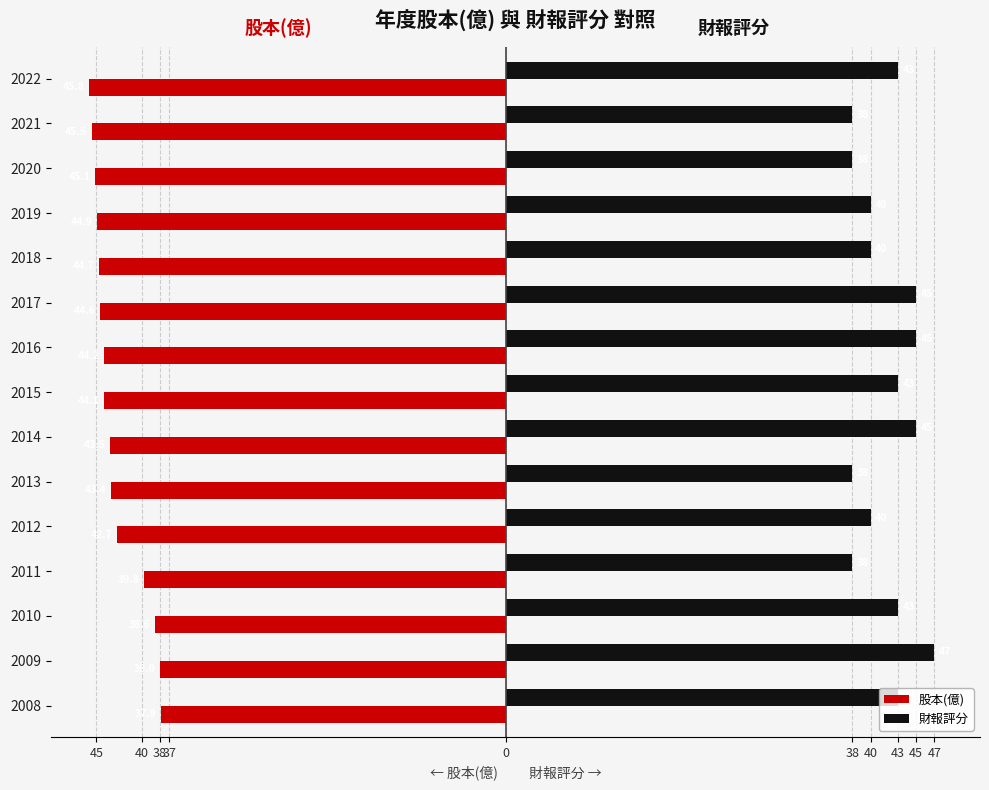

What are all the series names shown in the legend?

股本(億), 財報評分